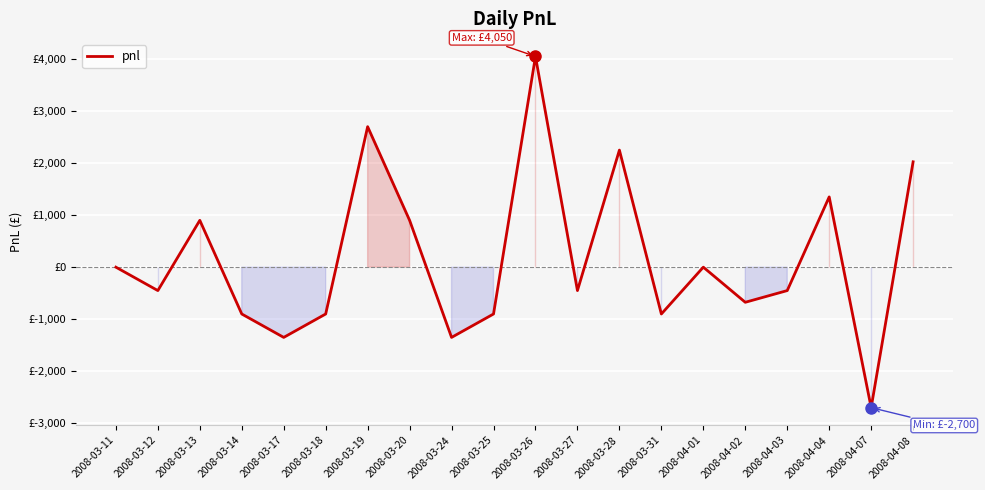

Is this an area chart (filled region under the line)?

Yes